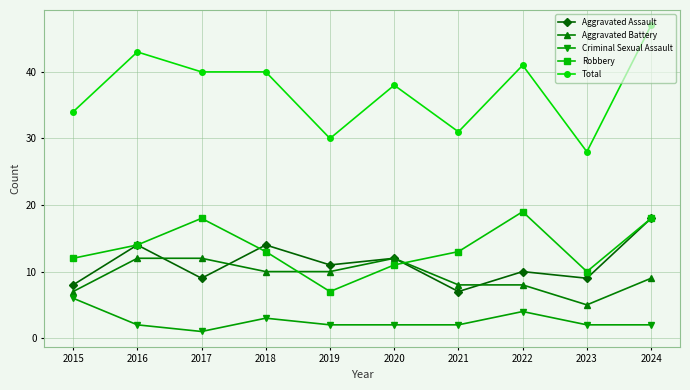

List the series in order of their peak value, highest first.

Total, Robbery, Aggravated Assault, Aggravated Battery, Criminal Sexual Assault